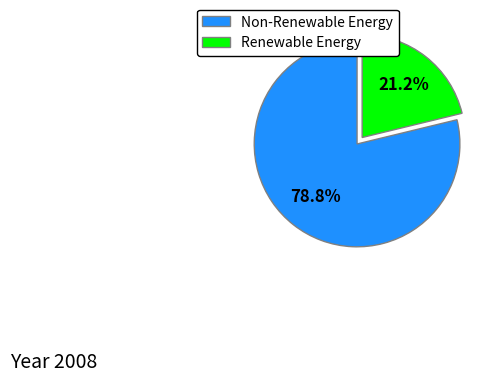

How many segments does this pie chart have?

2